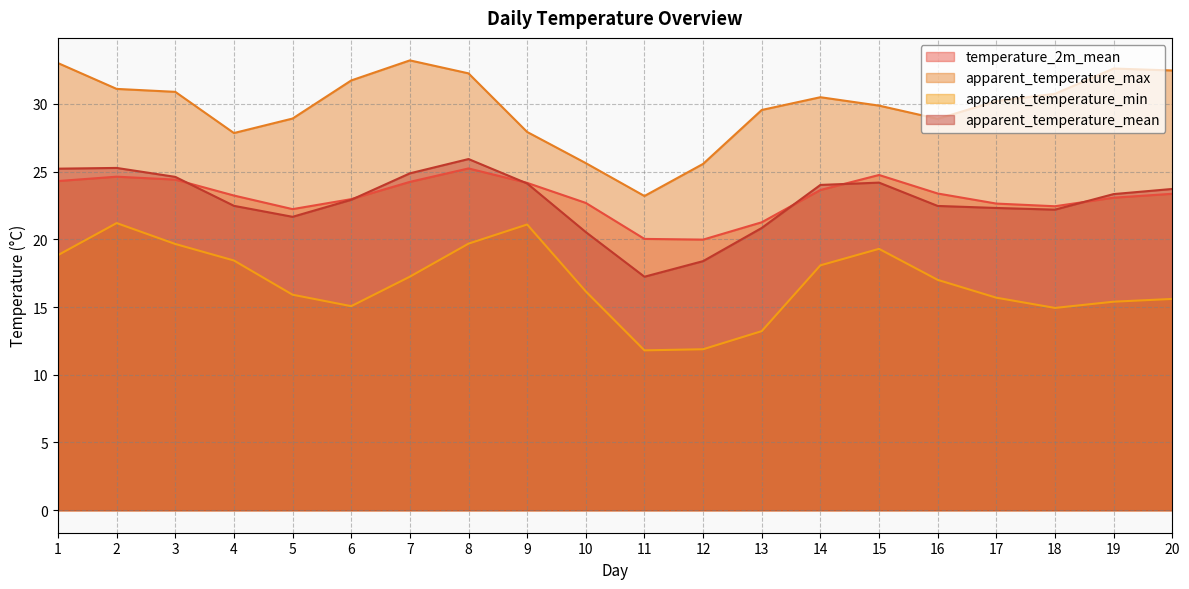

What is the lowest value of the apparent_temperature_max series?

23.2